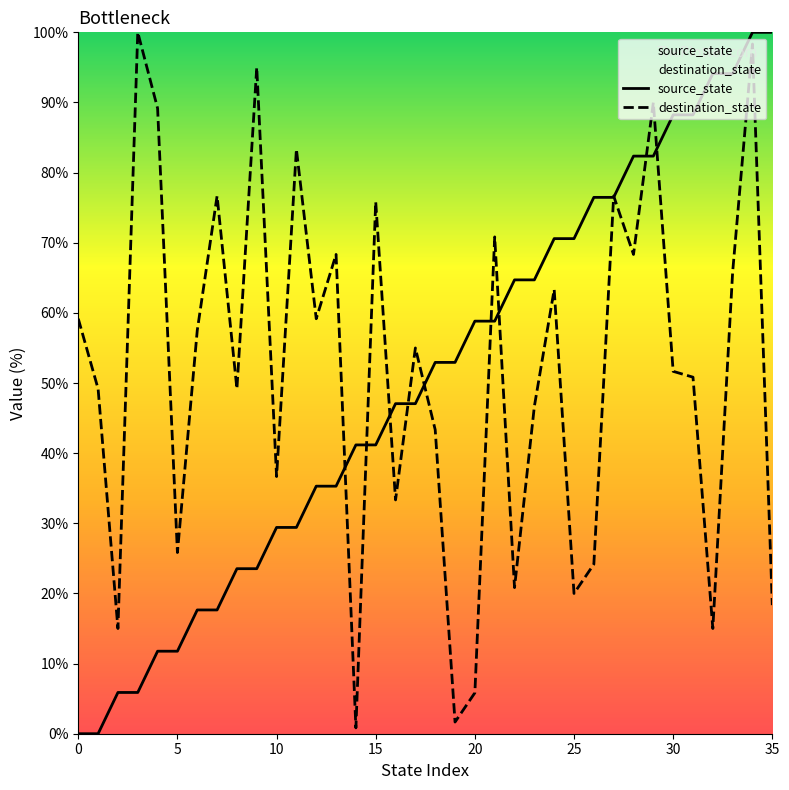

What is the value of the source_state point at the 17th from the left?

47.1